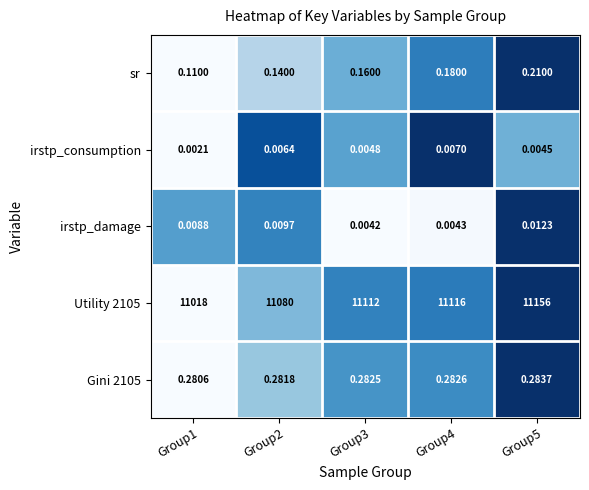

List the series in order of their peak value, highest first.

Utility 2105, Gini 2105, sr, irstp_damage, irstp_consumption